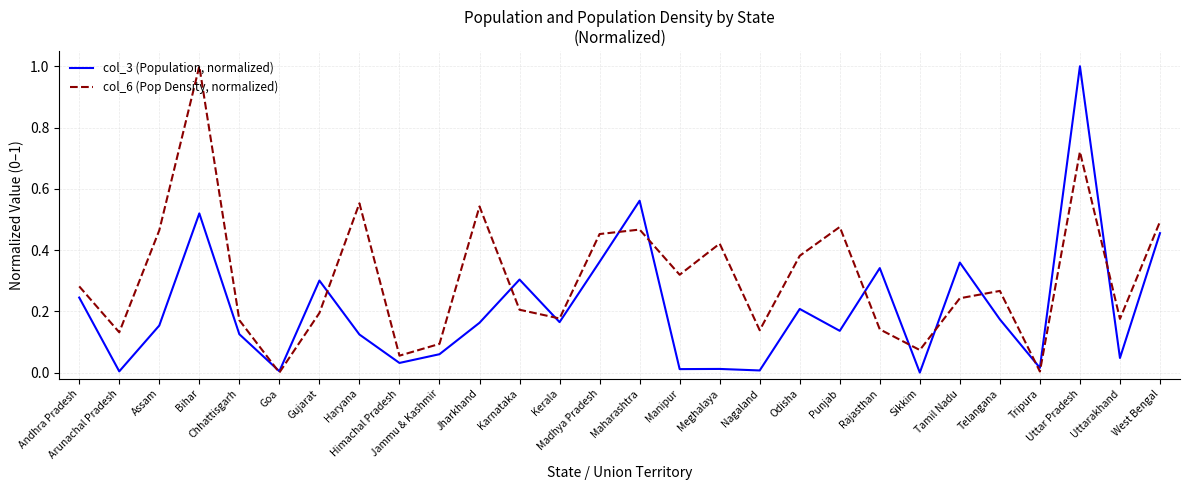

True or false: col_3 (Population, normalized) has more than 0 interior local peaks.

True